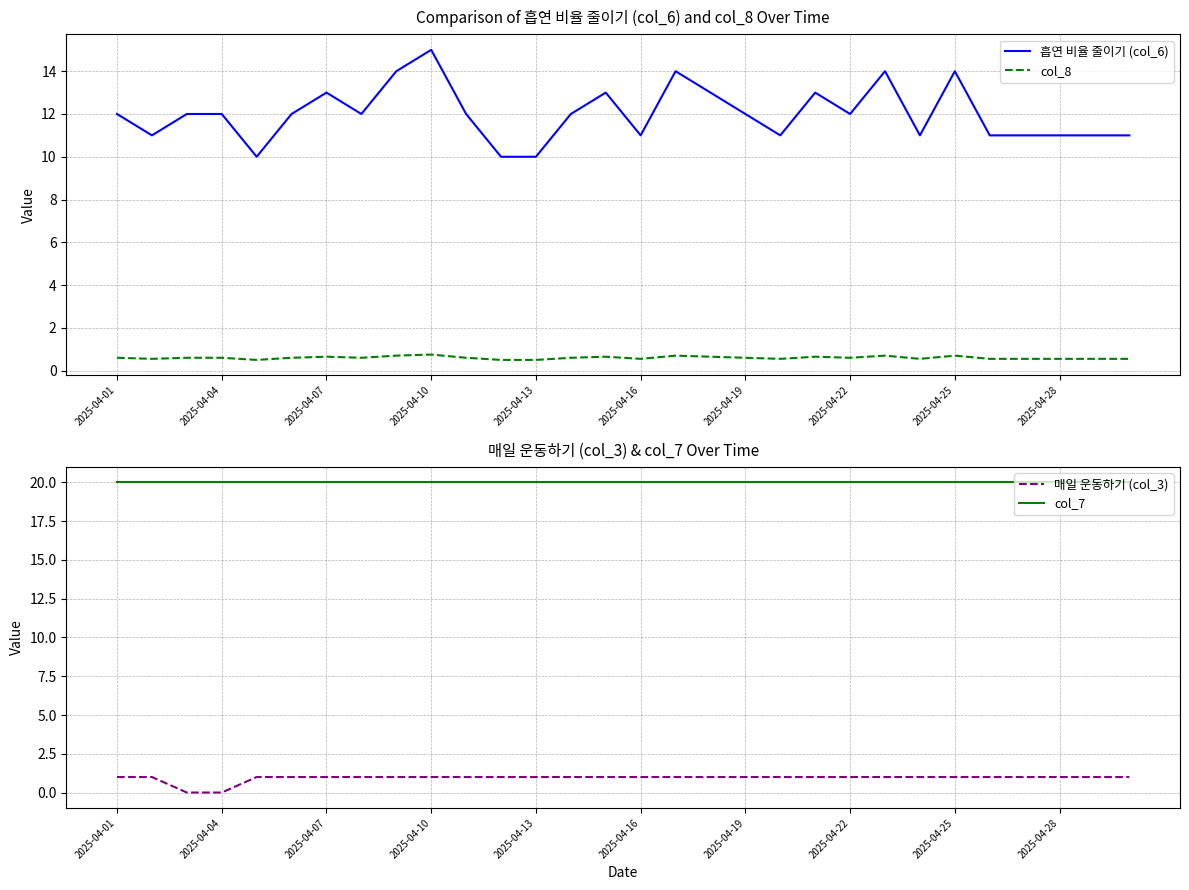

How many lines are shown in the chart?

4